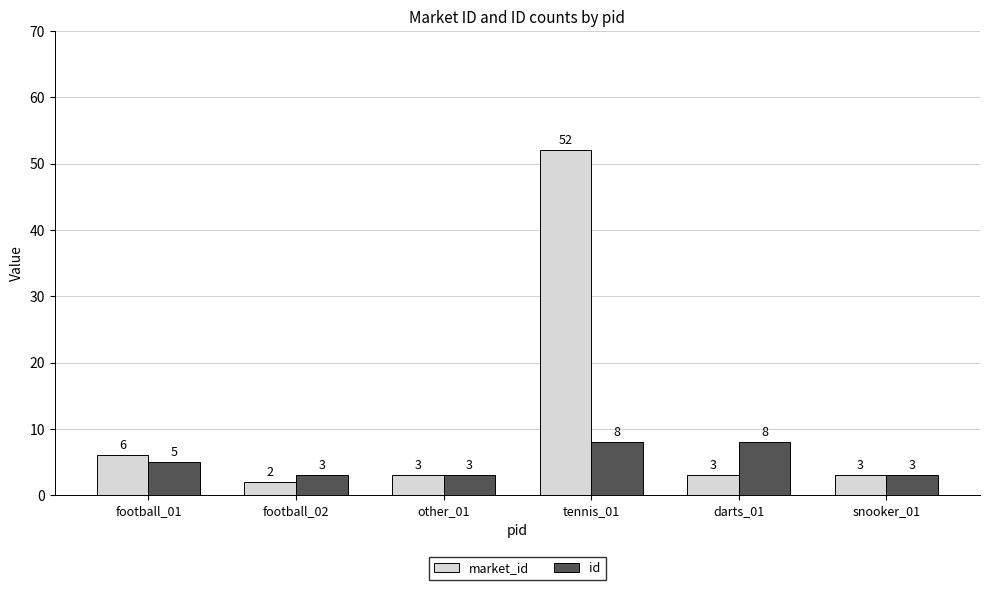

What is the maximum value for market_id?

52